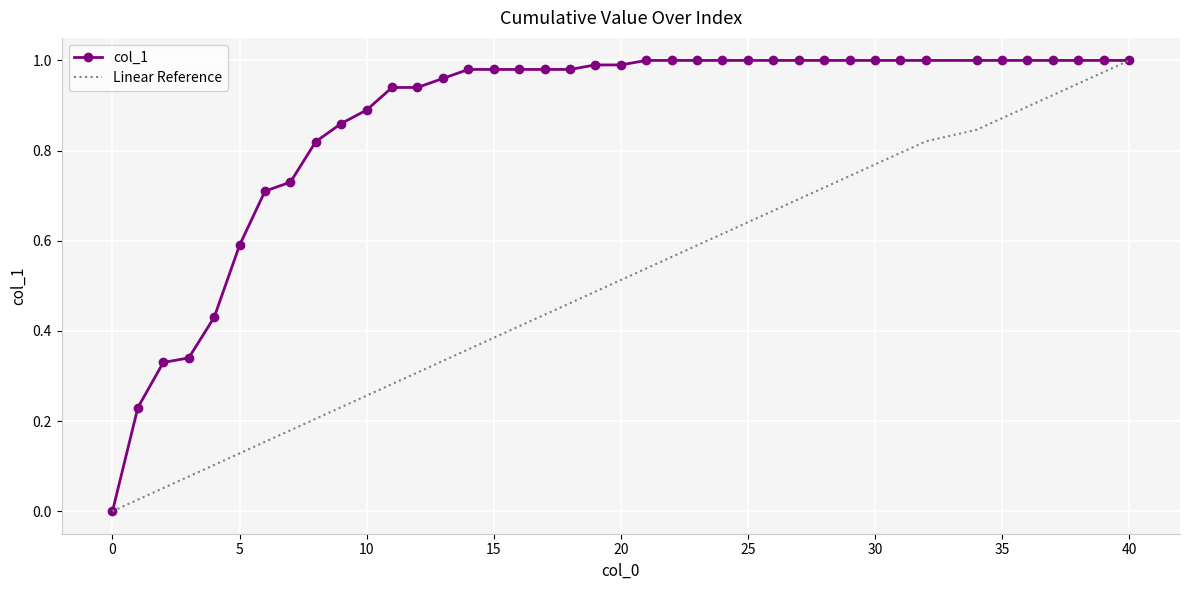

List the series in order of their overall mean, lowest first.

Linear Reference, col_1